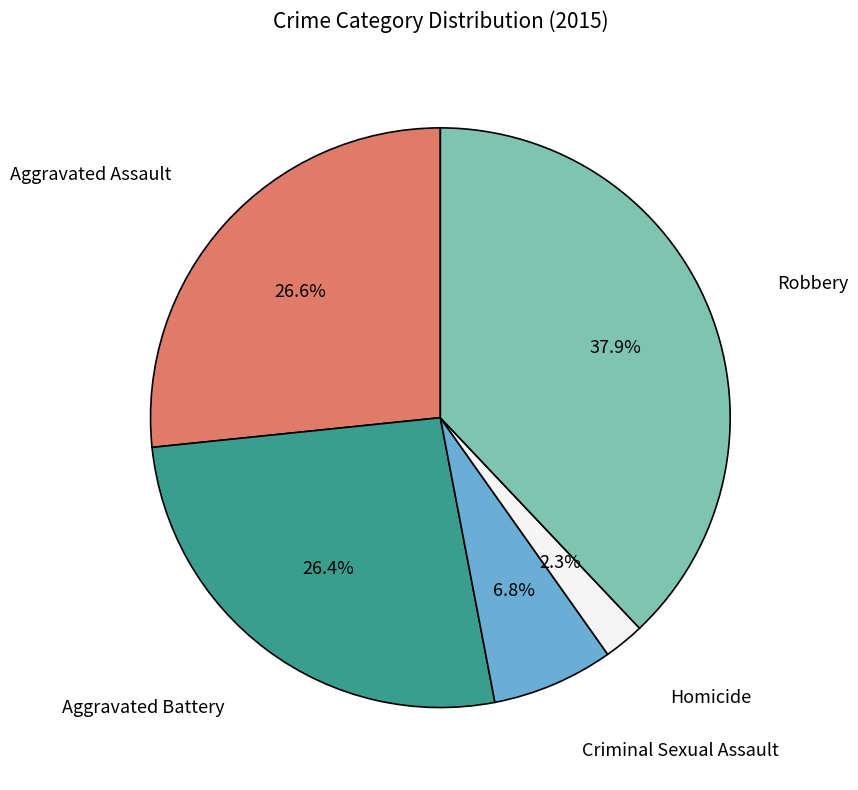

To the nearest percent, what is the difference between the largest and smallest slice percentages?

36%